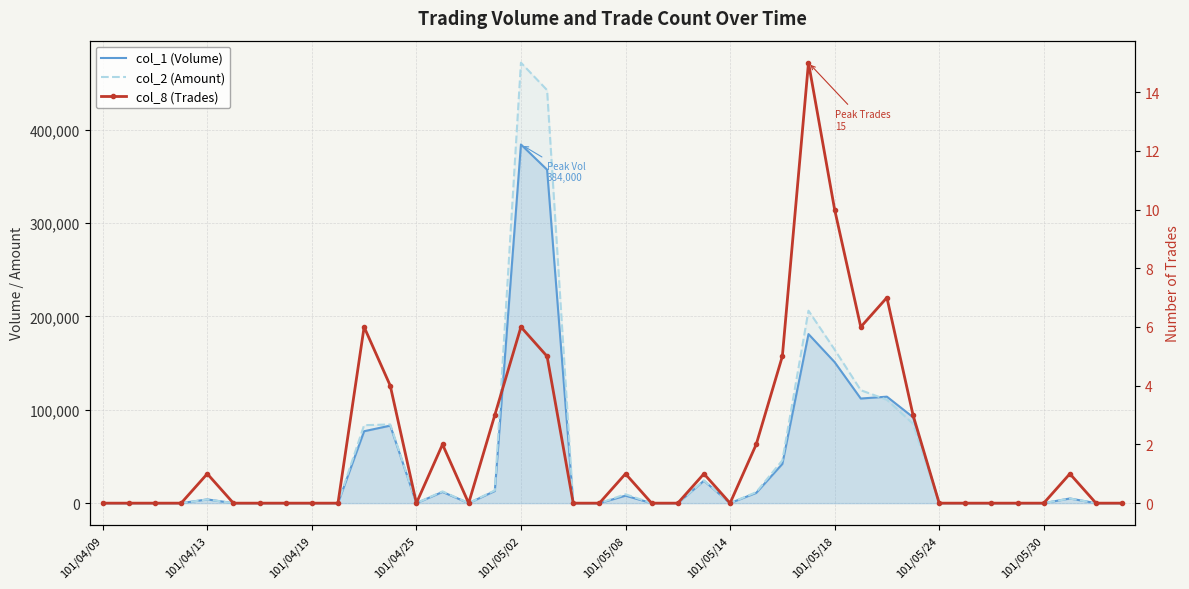

Count the number of categories in the chart.

40